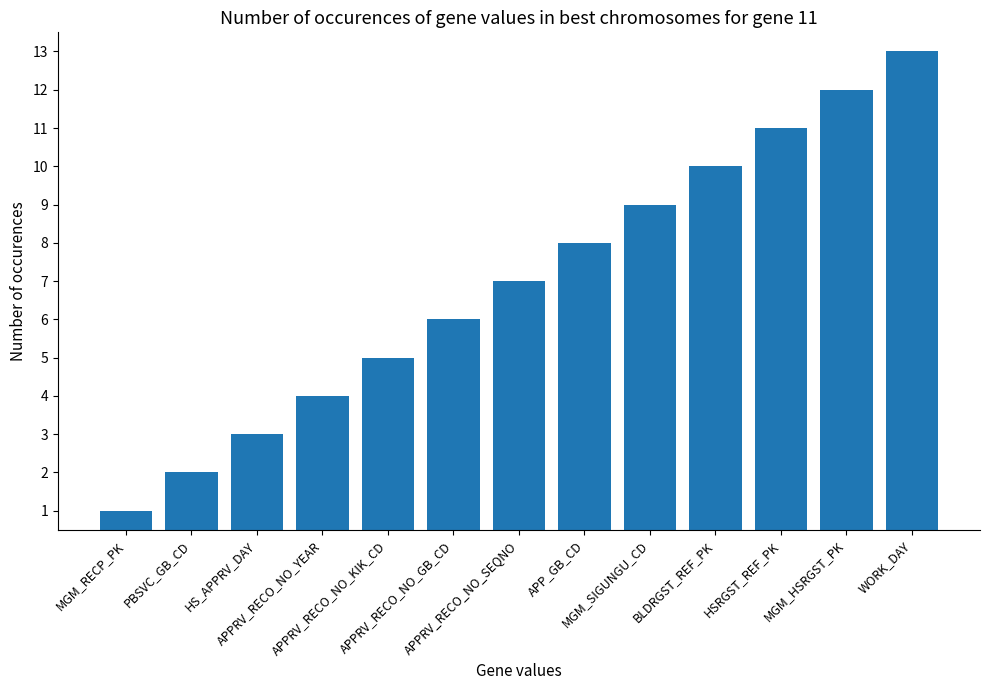

What is the difference between the second highest and minimum values?

11